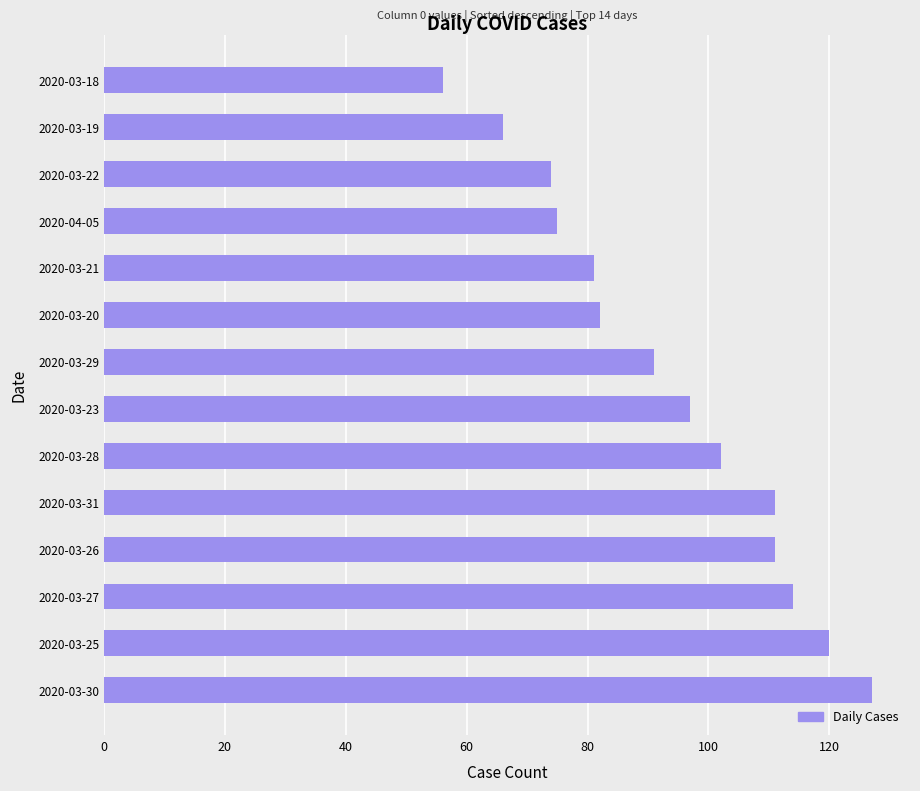

At which label is the value closest to 91?

2020-03-29